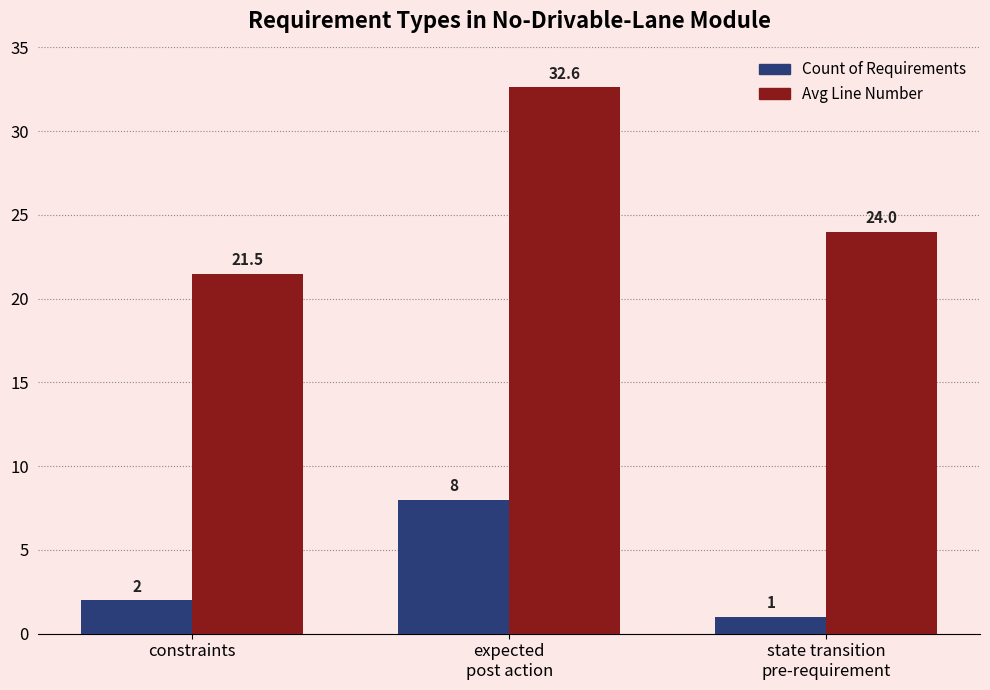

At how many categories does at least one series exceed 28?

1